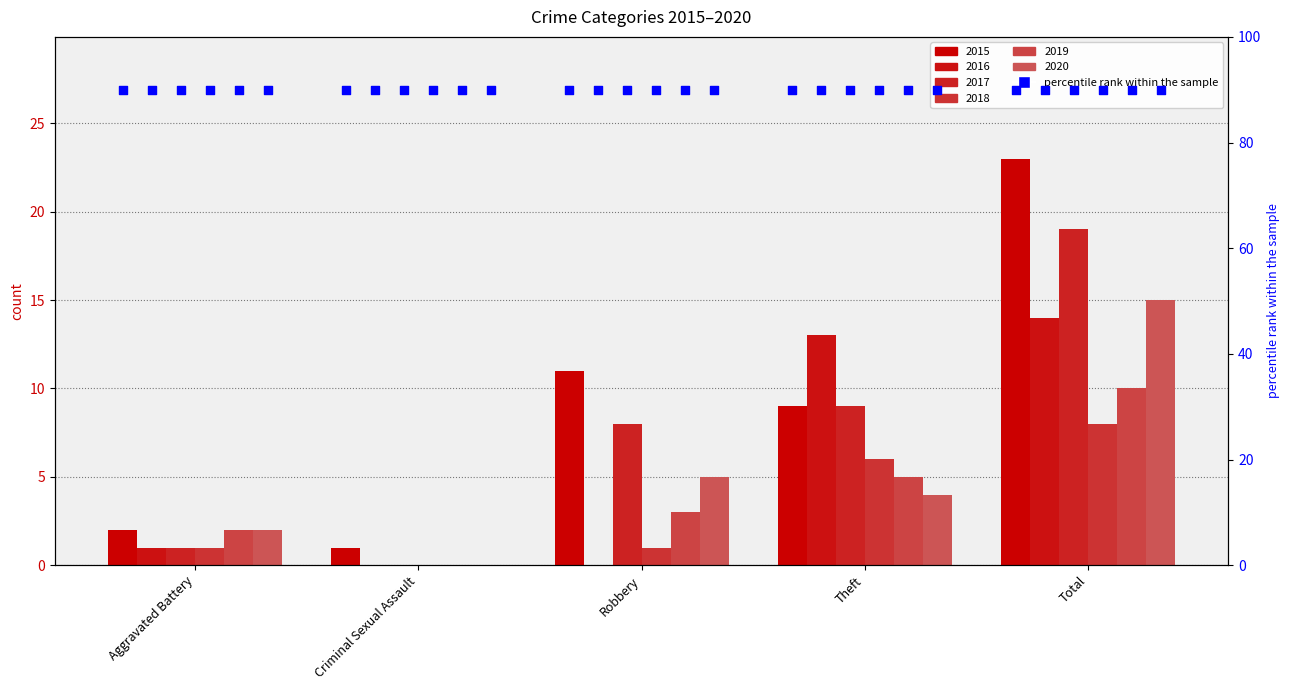

What are all the series names shown in the legend?

2015, 2016, 2017, 2018, 2019, 2020